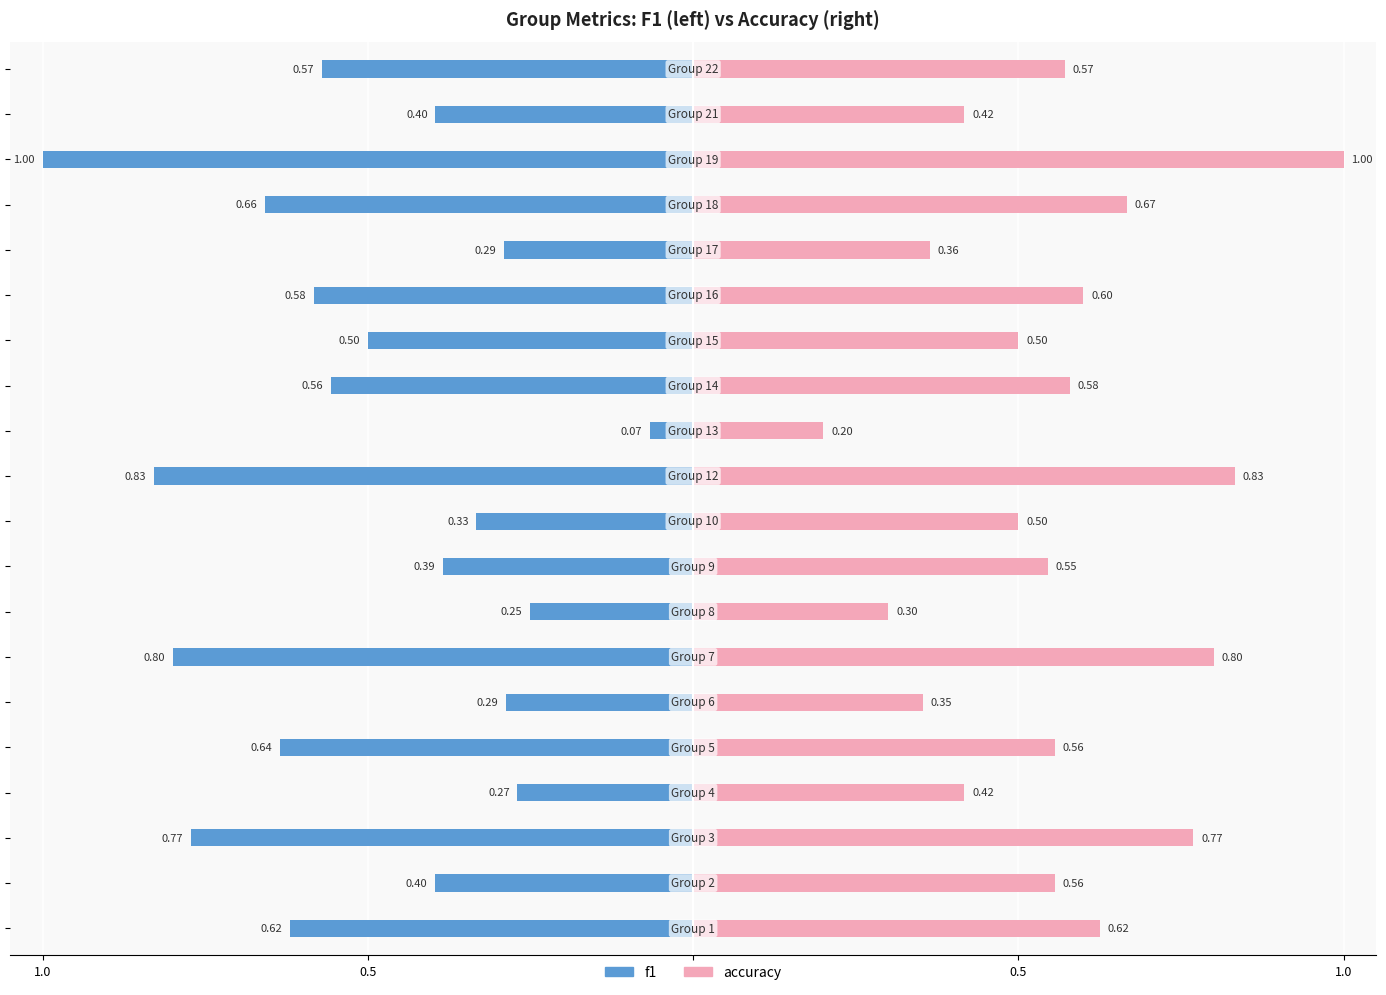

Is it true that f1 equals -0.6 at 1.0?

True